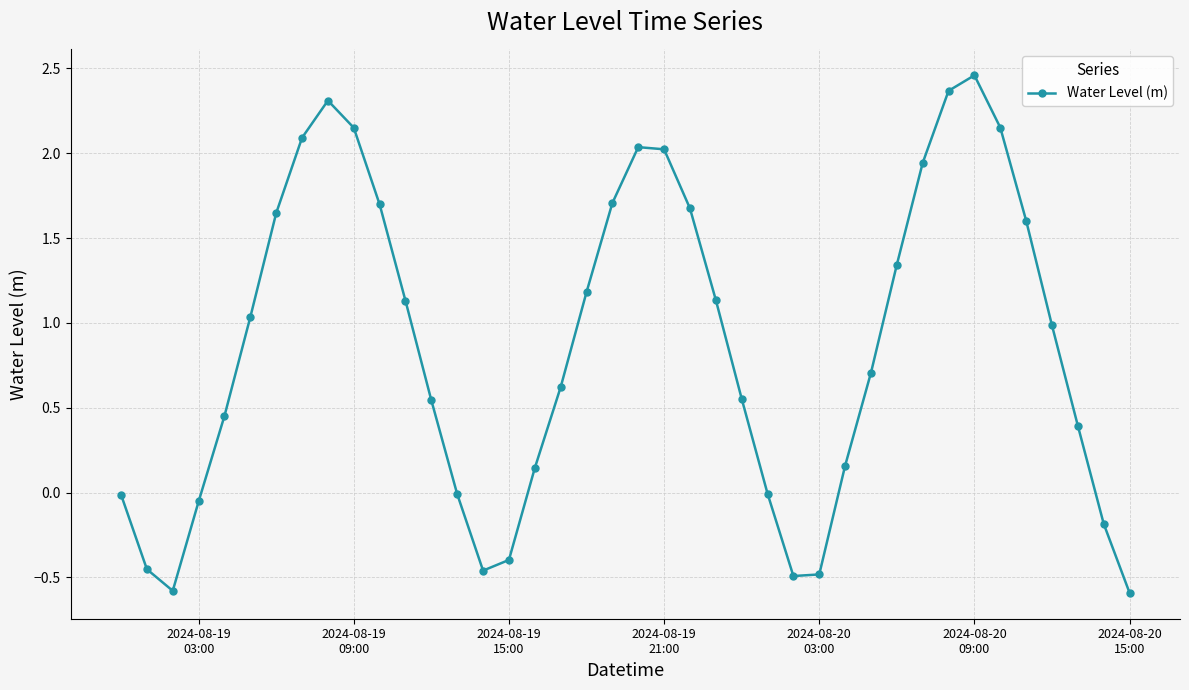

How many points are higher than both their immediate neighbors (excluding endpoints)?

3